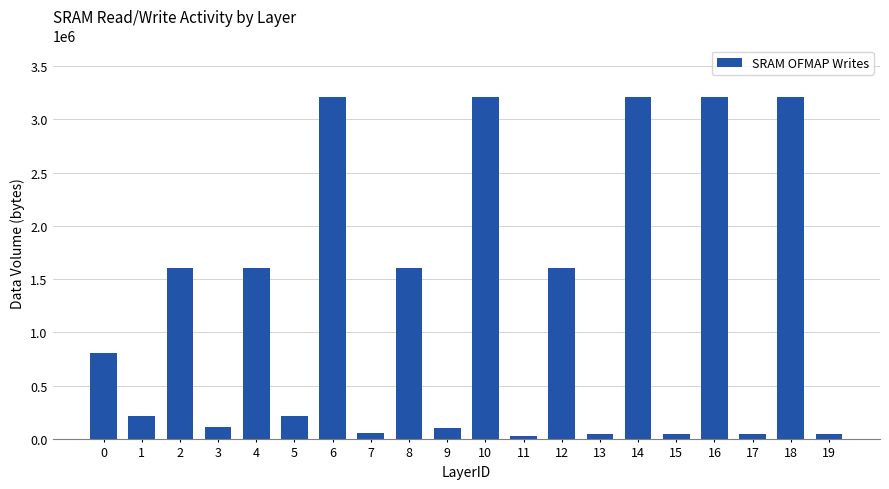

The value at 2 is 1605632. True or false?

True